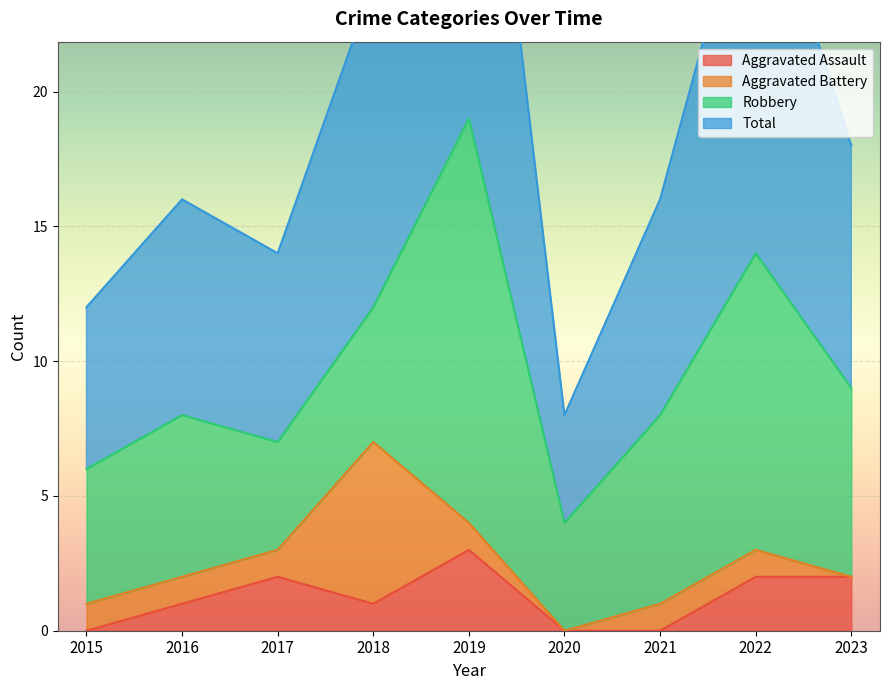

What is the highest value of the Aggravated Assault series?

3